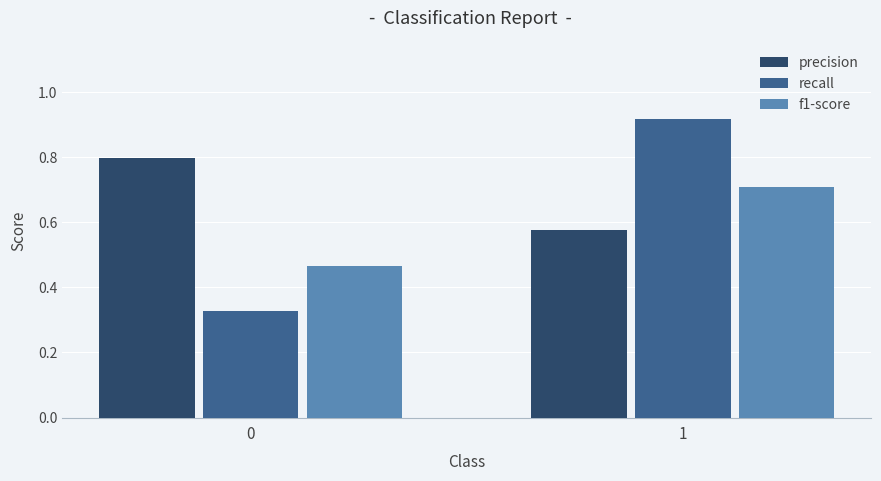

The f1-score series shows 1.1 at 1. True or false?

False